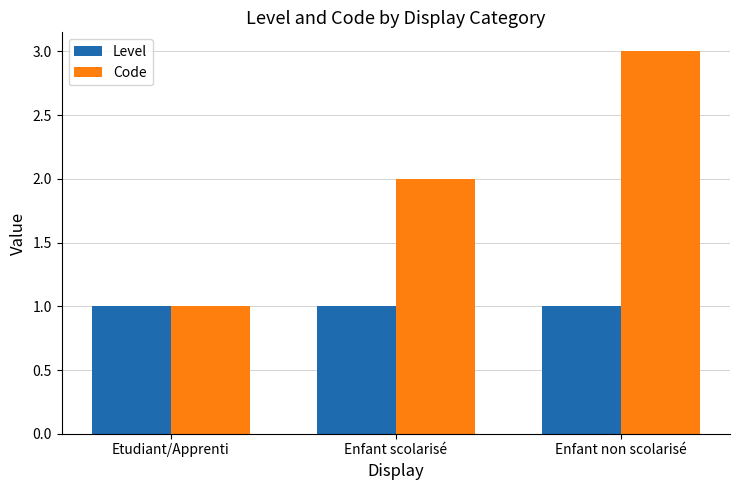

Is the value of Level at Enfant scolarisé greater than the value of Code at Enfant scolarisé?

No